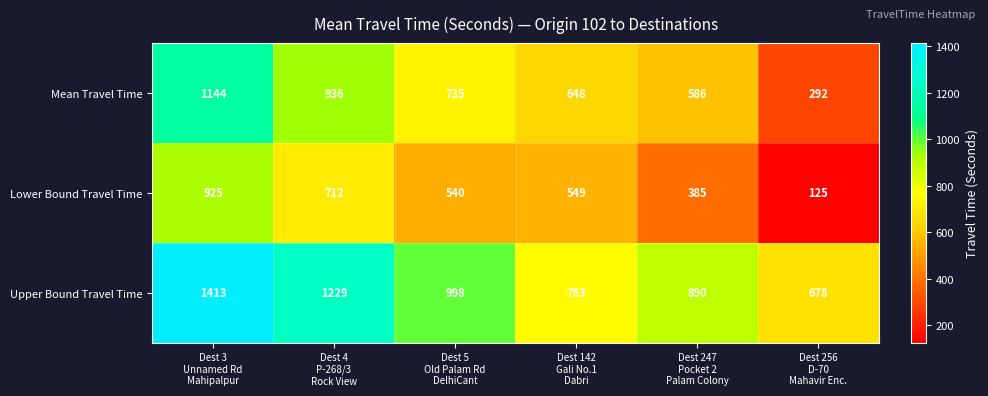

At which category does the chart reach its minimum across all series?

Dest 256
D-70
Mahavir Enc.